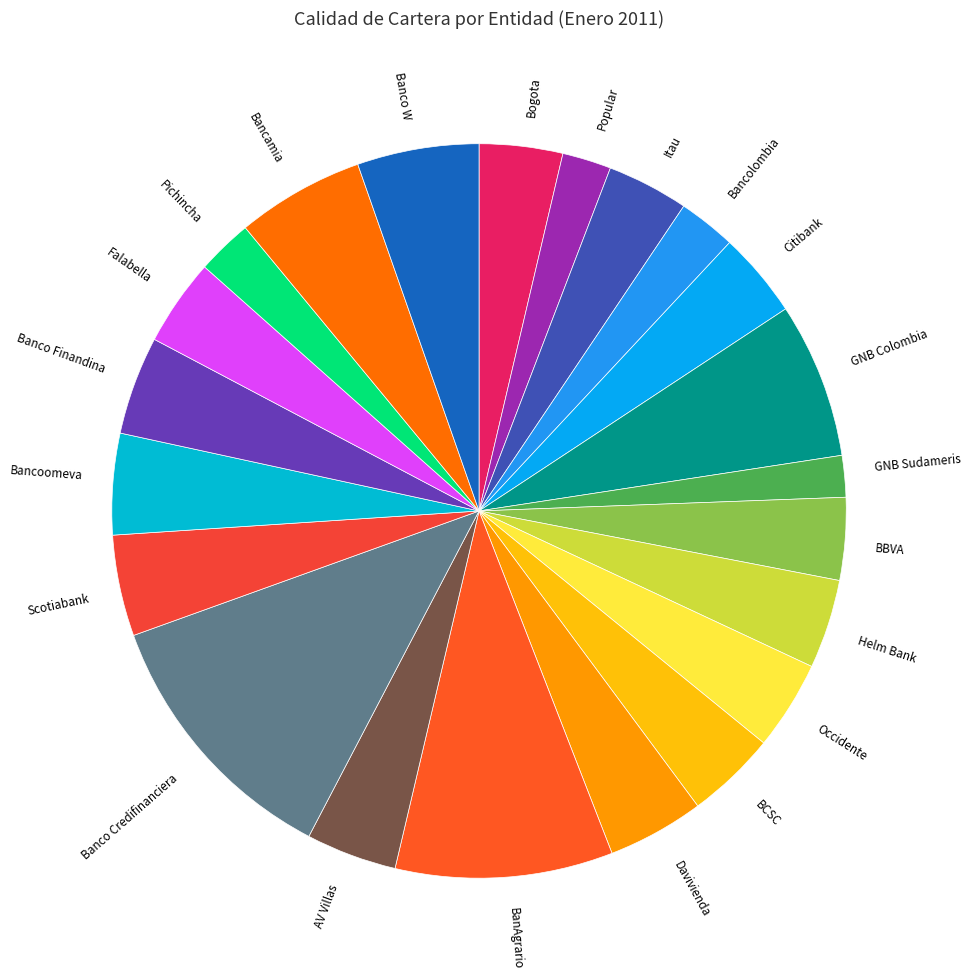

Combined, do Banco Credifinanciera and BCSC account for over 50%?

No